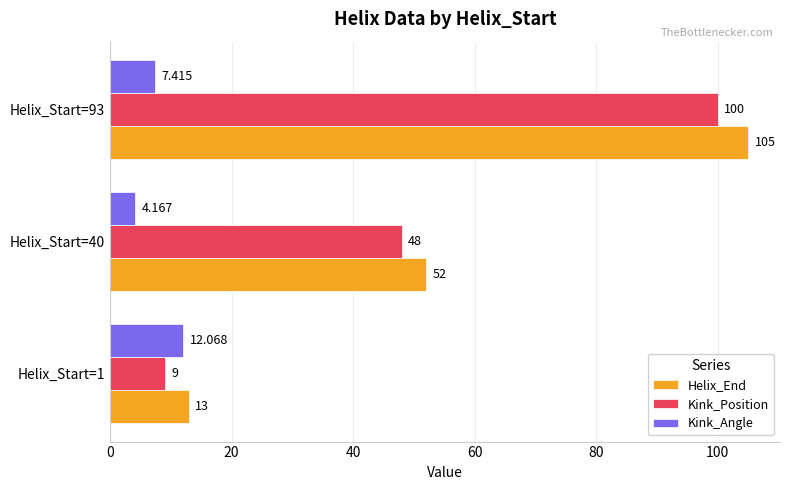

Count the Helix_End values in the range 13 to 105.

3